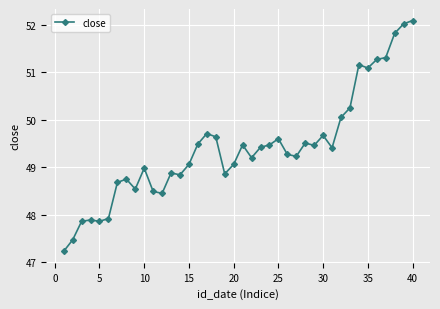

What is the minimum value shown in the chart?

47.2